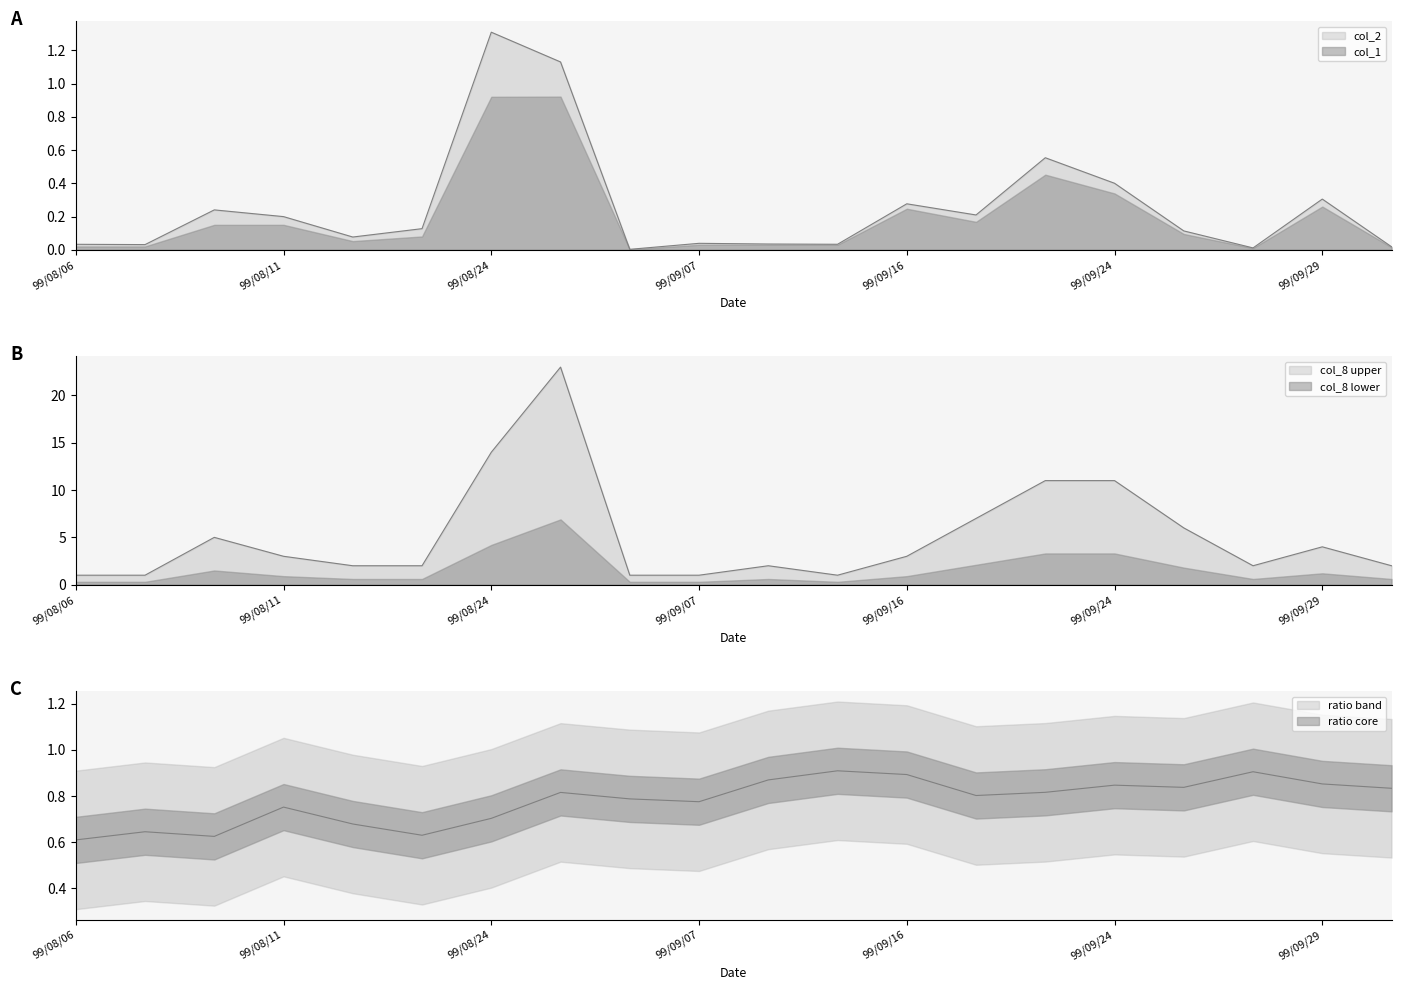

What is the greatest value displayed?

23.0